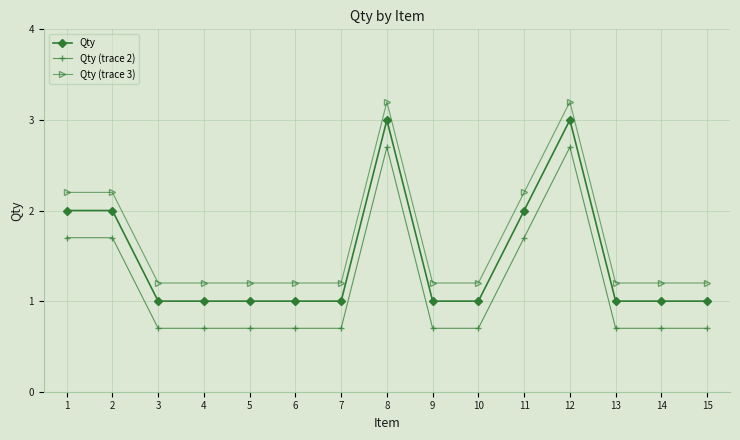

Reading left to right, extract all data points from this chart.

Qty: 2.0	2.0	1.0	1.0	1.0	1.0	1.0	3.0	1.0	1.0	2.0	3.0	1.0	1.0	1.0
Qty (trace 2): 1.7	1.7	0.7	0.7	0.7	0.7	0.7	2.7	0.7	0.7	1.7	2.7	0.7	0.7	0.7
Qty (trace 3): 2.2	2.2	1.2	1.2	1.2	1.2	1.2	3.2	1.2	1.2	2.2	3.2	1.2	1.2	1.2